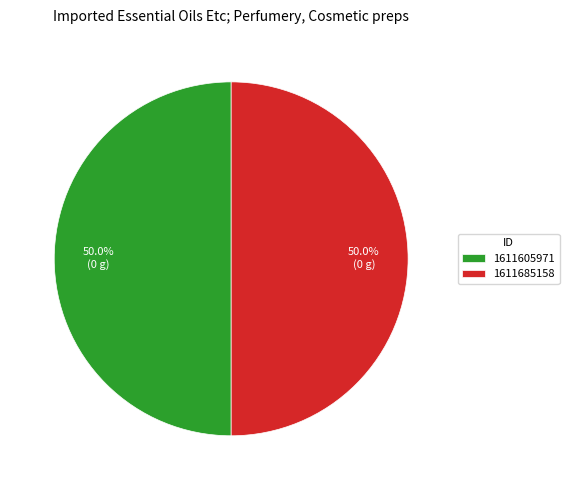

Count the number of slices in the pie.

2